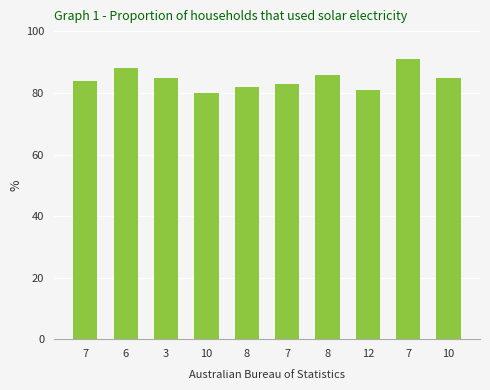

Reading left to right, transcribe all the data shown in this chart.

7=84	6=88	3=85	10=80	8=82	7=83	8=86	12=81	7=91	10=85